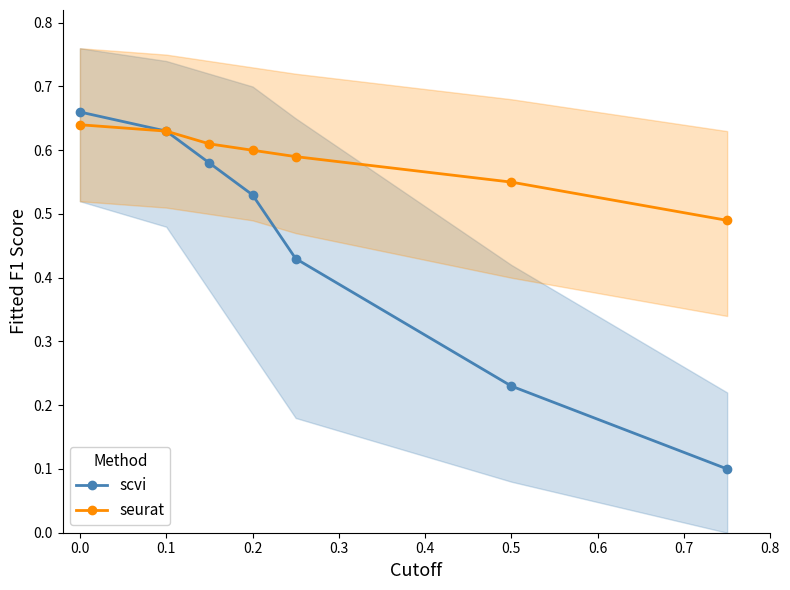

Count the number of data series in this chart.

2